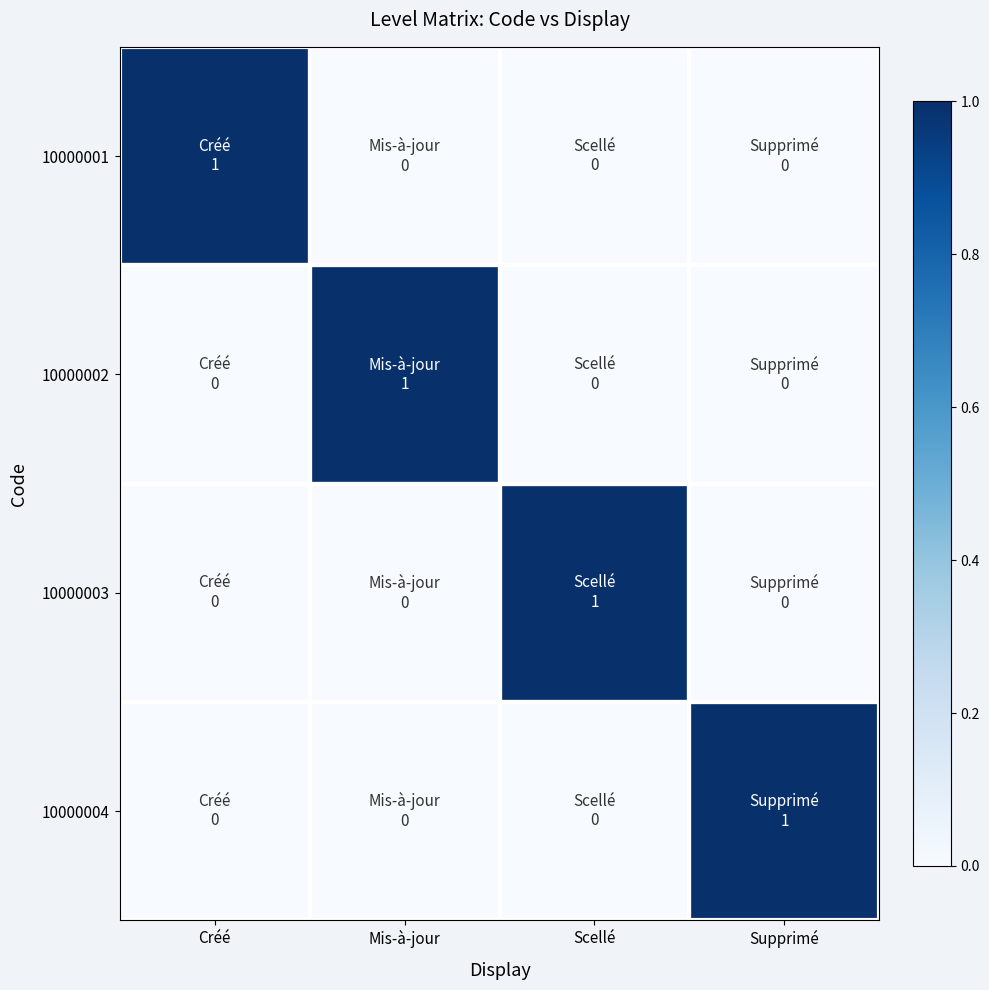

Which has a higher value, Créé or Supprimé?

Créé